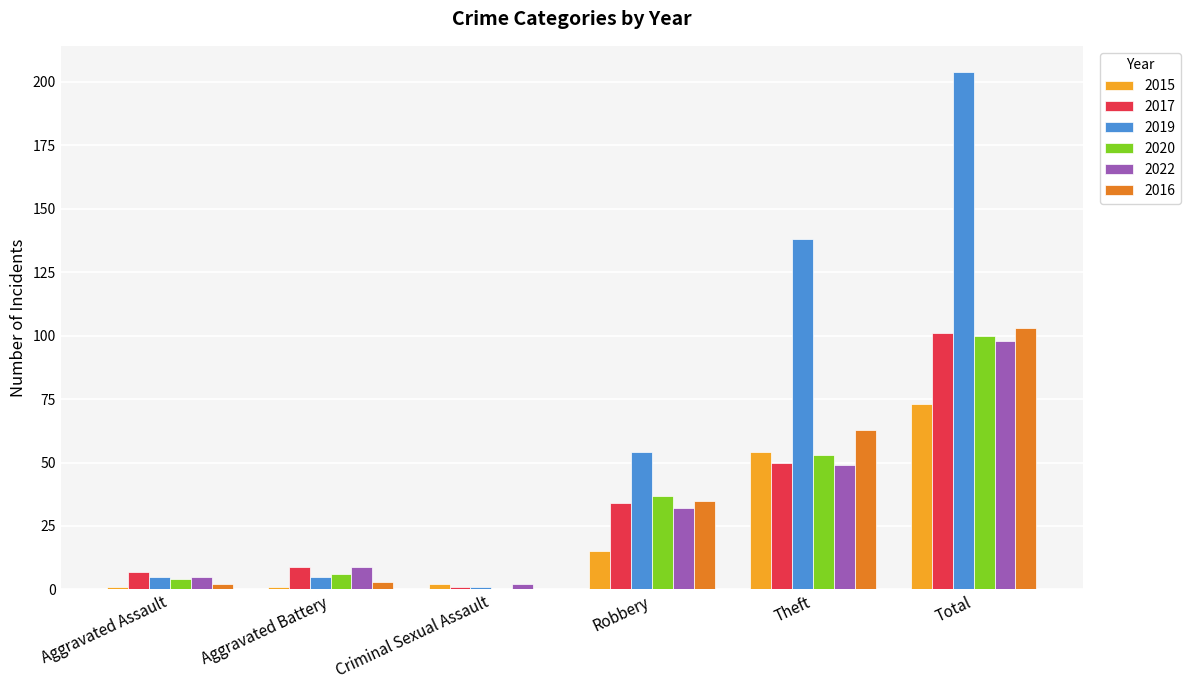

What is the maximum value shown in the chart?

204